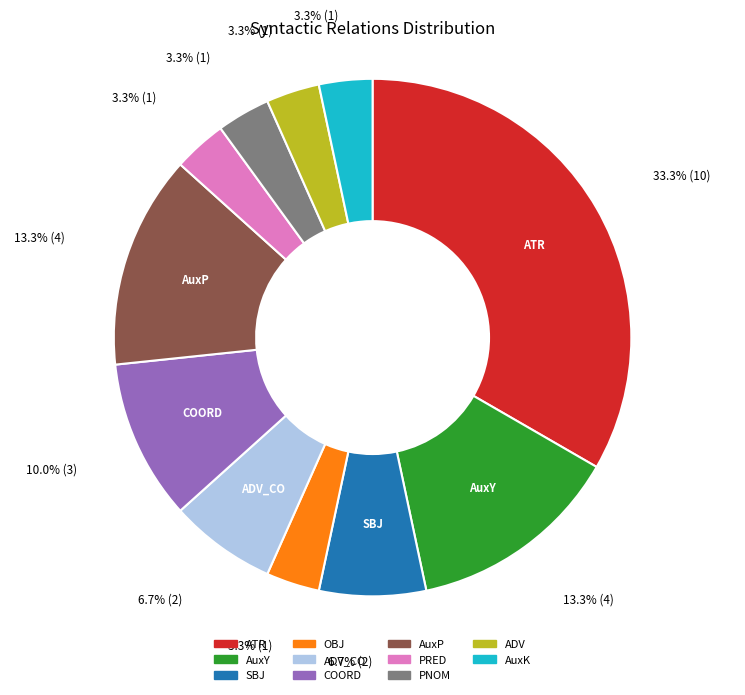

Is there a majority slice in this chart?

No